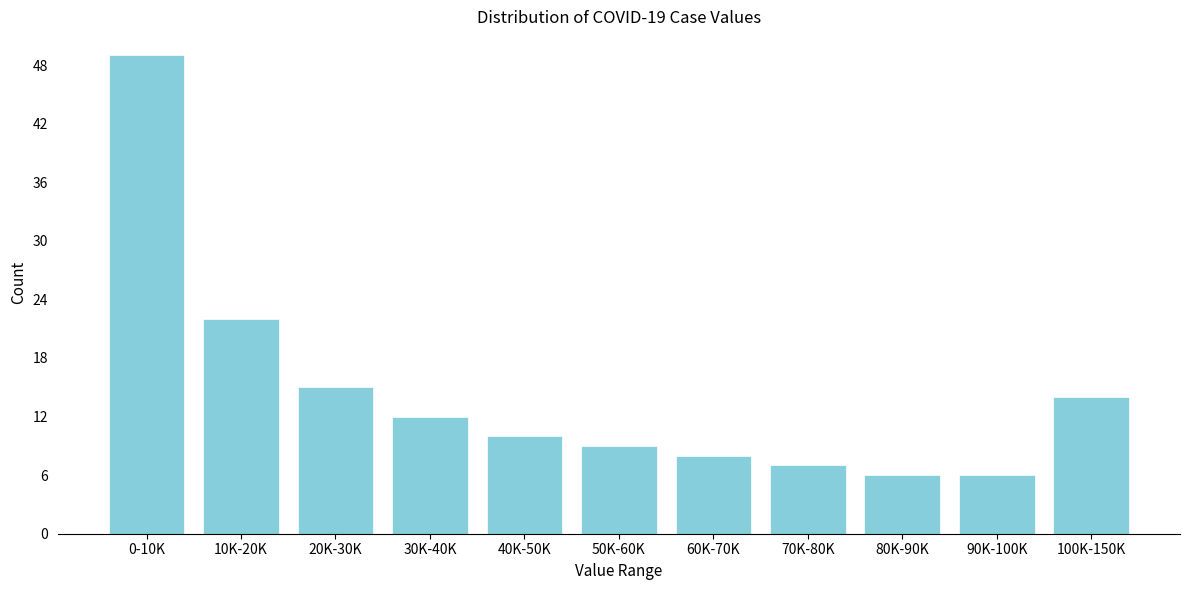

Reading left to right, transcribe all the data shown in this chart.

0-10K=49	10K-20K=22	20K-30K=15	30K-40K=12	40K-50K=10	50K-60K=9	60K-70K=8	70K-80K=7	80K-90K=6	90K-100K=6	100K-150K=14